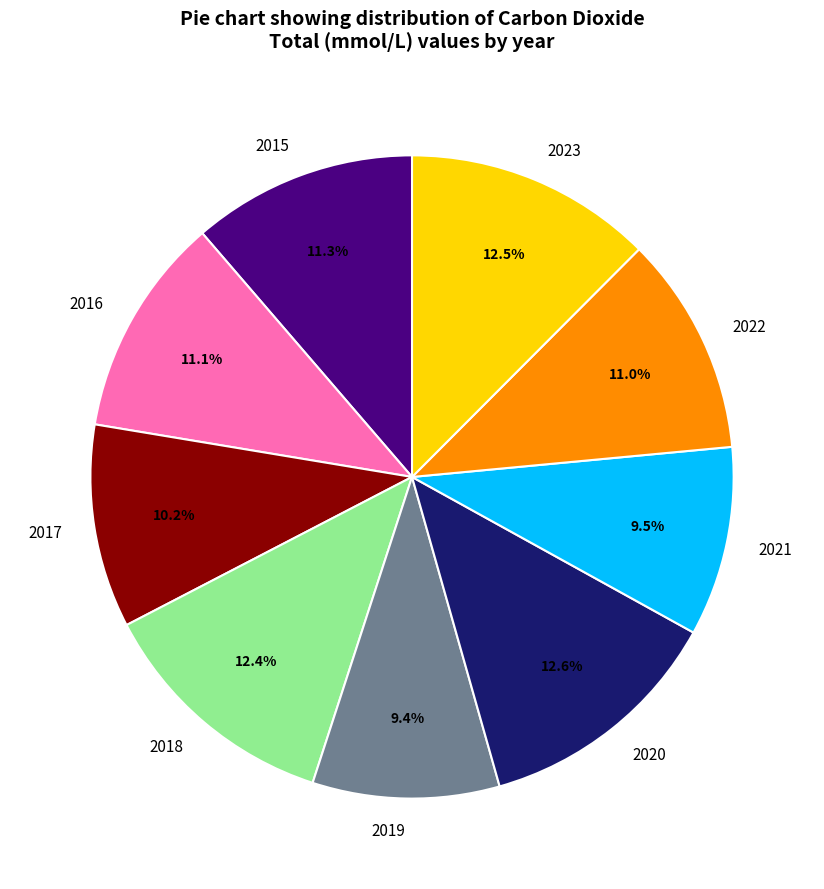

Between 2017 and 2019, which is larger?

2017